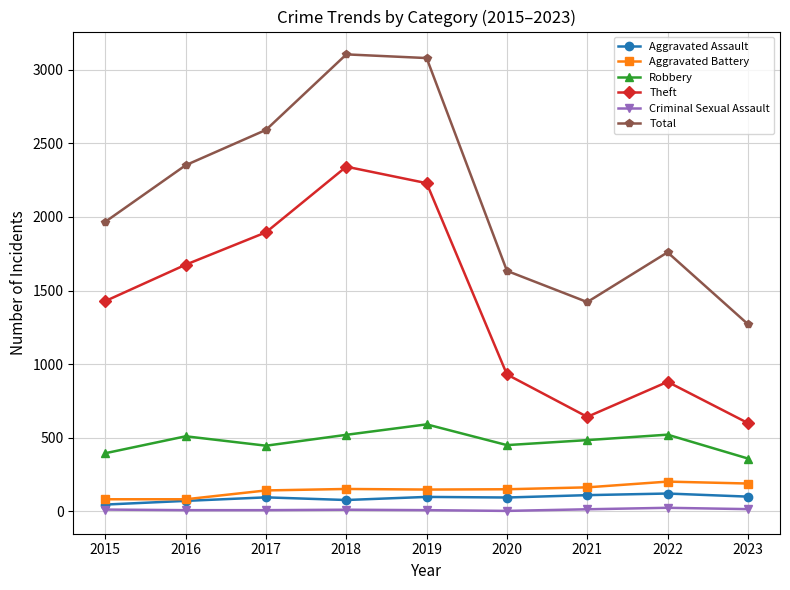

Which series has the largest total across all categories?

Total